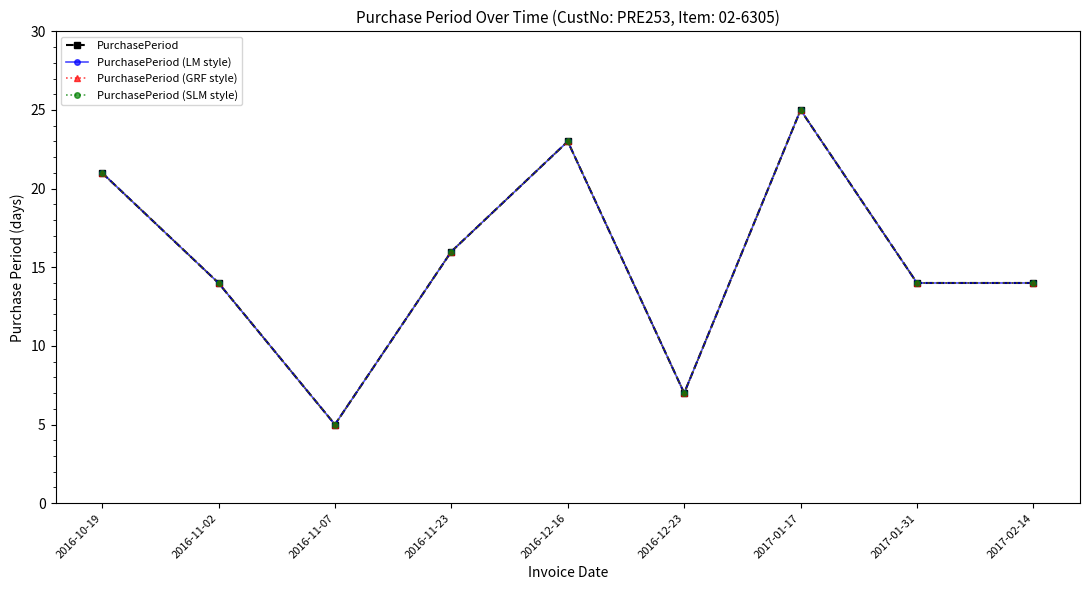

Is this an area chart (filled region under the line)?

No